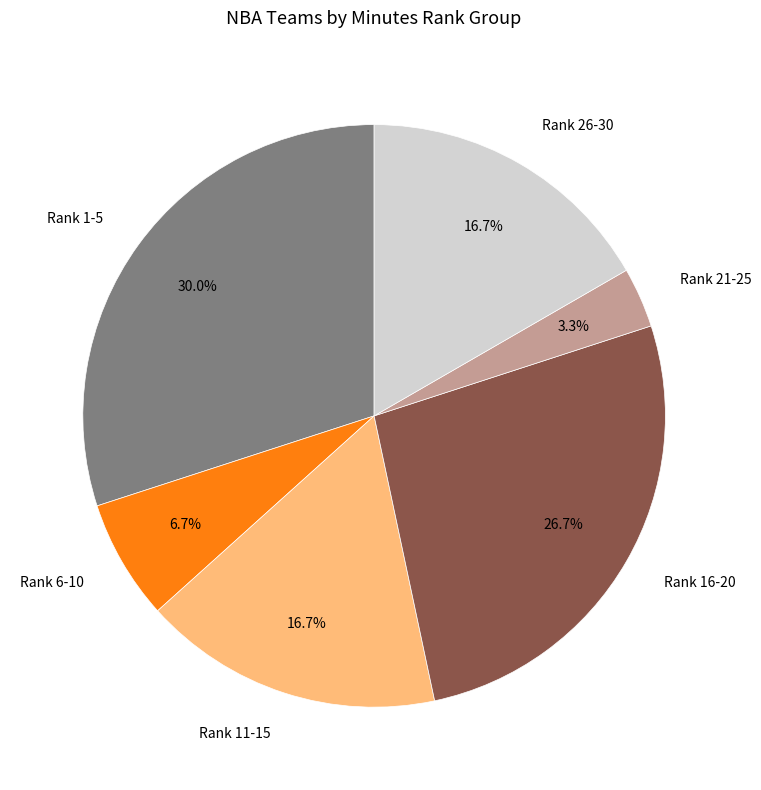

Is there a majority slice in this chart?

No